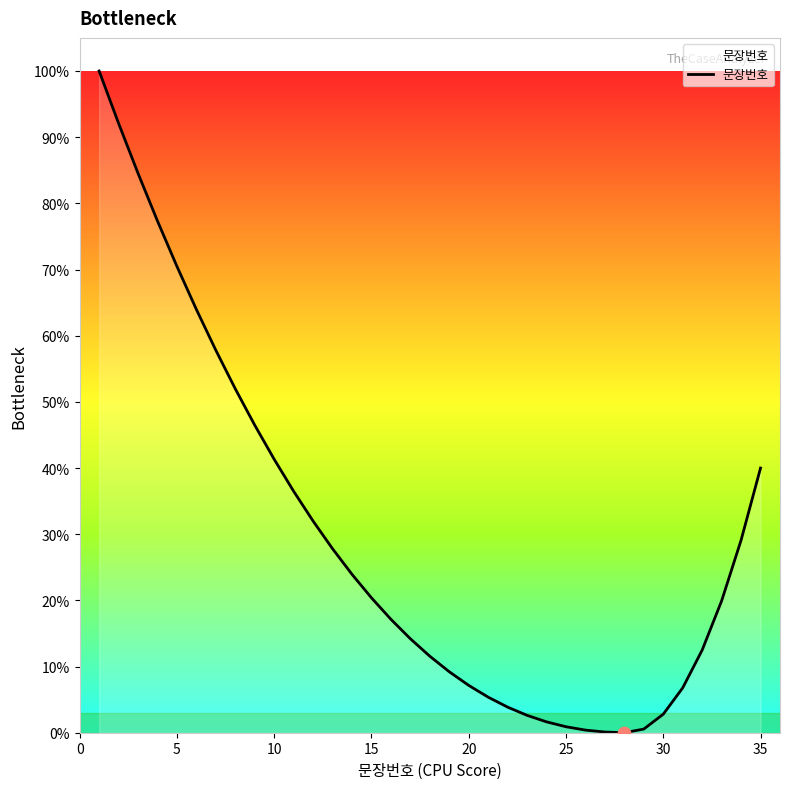

What is the greatest value displayed?

100.0